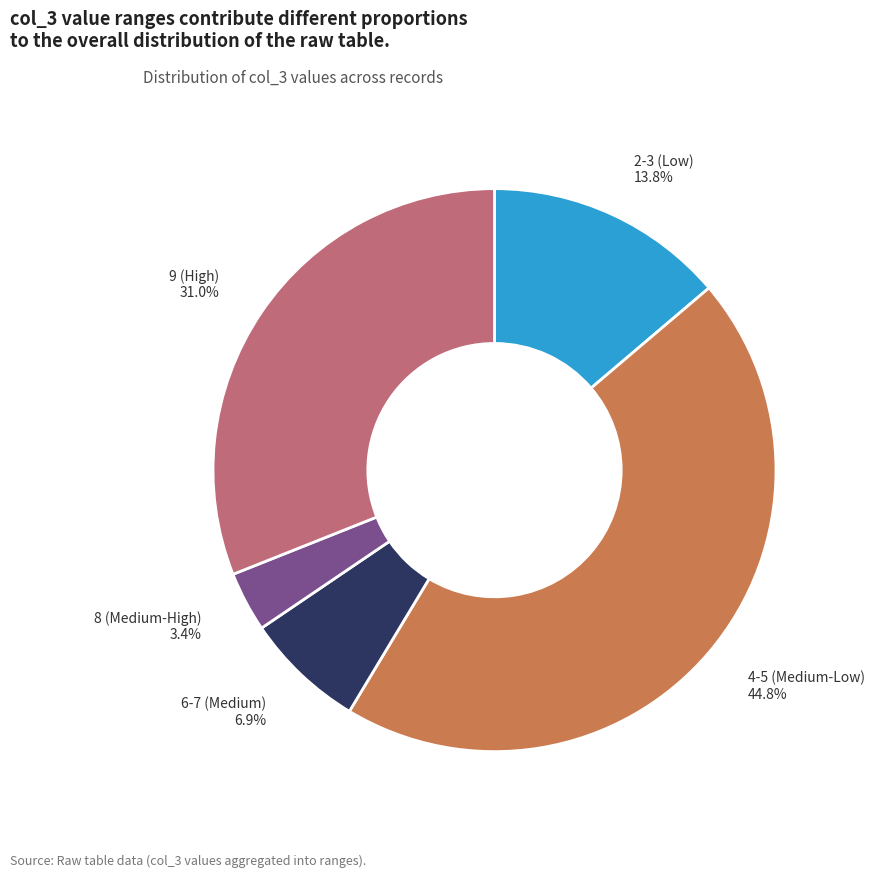

Does any single category account for the majority?

No